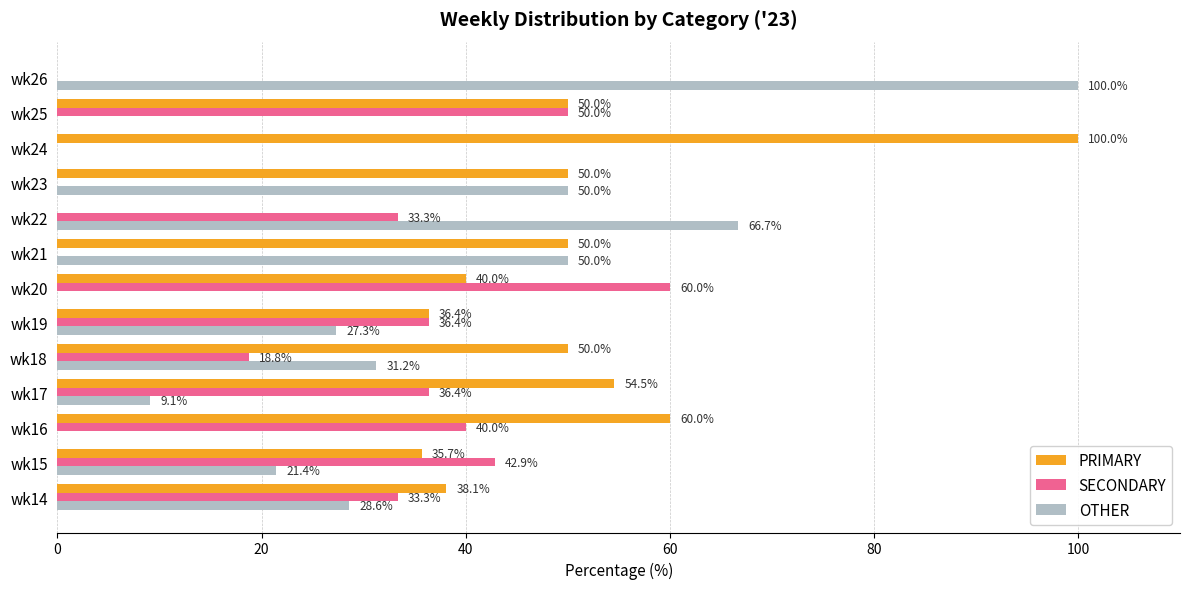

How many distinct data groups are displayed?

3